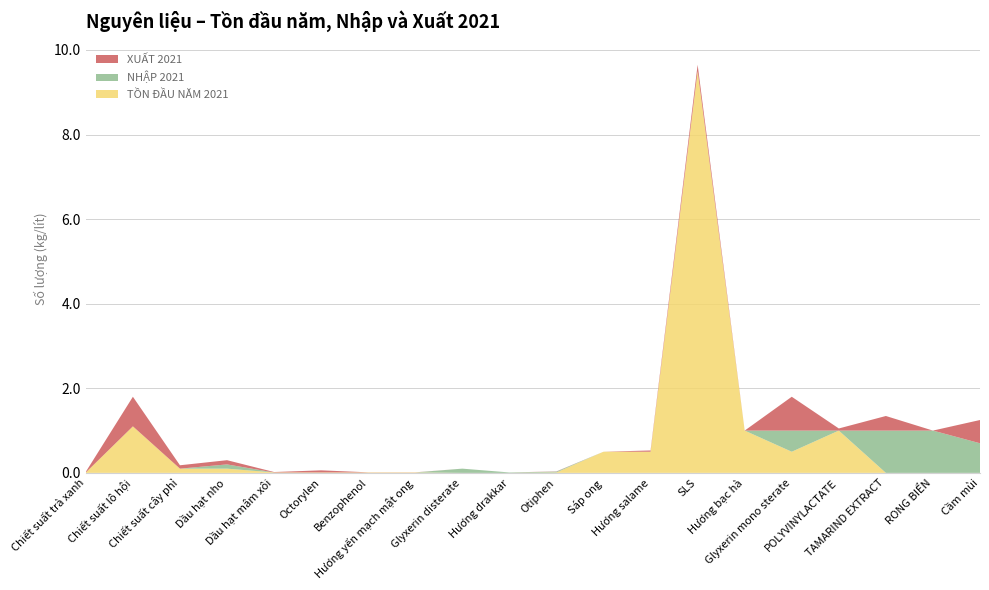

Reading left to right, what are all the values shown in this chart?

TỒN ĐẦU NĂM 2021: 0.0	1.1	0.1	0.1	0.0	0.0	0.0	0.0	0.0	0.0	0.0	0.5	0.5	9.5	1.0	0.5	1.0	0.0	0.0	0.0
NHẬP 2021: 0.0	0.0	0.0	0.1	0.0	0.0	0.0	0.0	0.1	0.0	0.0	0.0	0.0	0.0	0.0	0.5	0.0	1.0	1.0	0.7
XUẤT 2021: 0.0	0.7	0.1	0.1	0.0	0.1	0.0	0.0	0.0	0.0	0.0	0.0	0.0	0.1	0.0	0.8	0.1	0.3	0.0	0.6